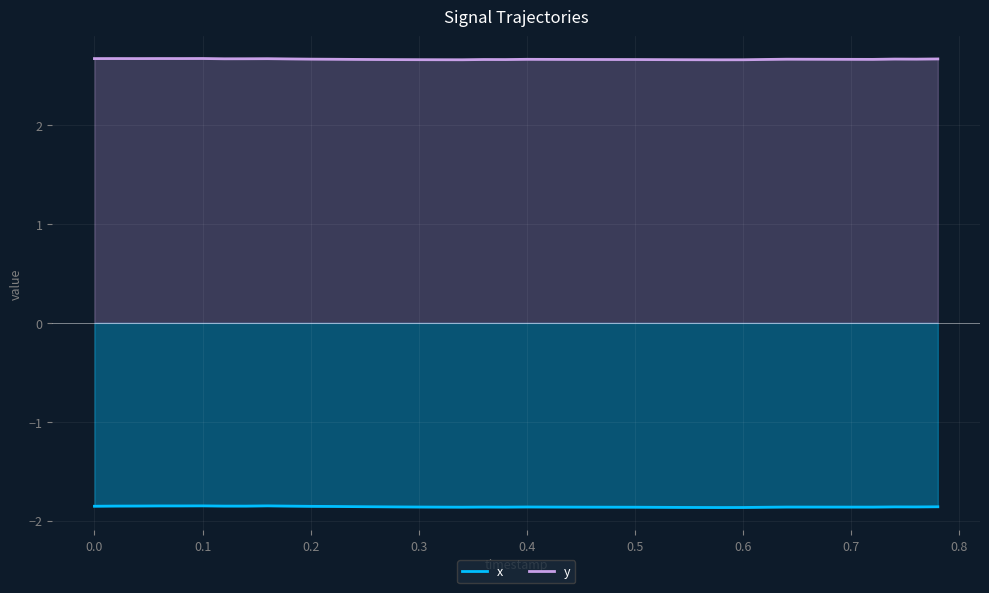

Does the chart display data point markers on the line(s)?

No